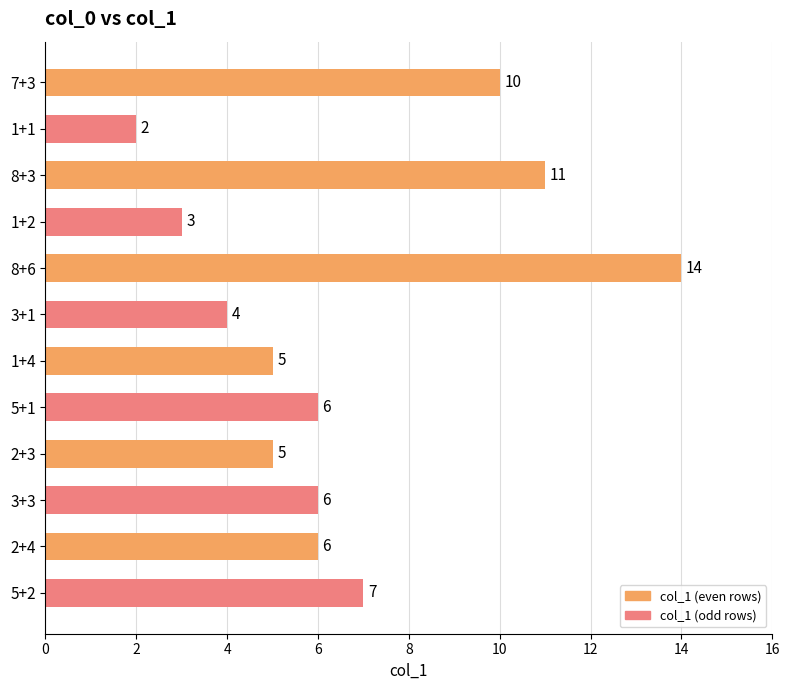

Reading bottom to top, transcribe all the data shown in this chart.

5+2=7	2+4=6	3+3=6	2+3=5	5+1=6	1+4=5	3+1=4	8+6=14	1+2=3	8+3=11	1+1=2	7+3=10